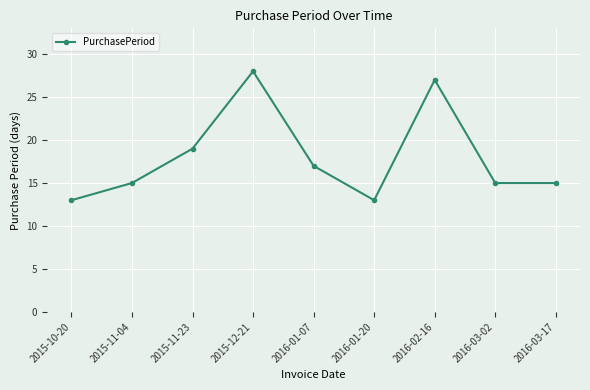

How many lines are shown in the chart?

1